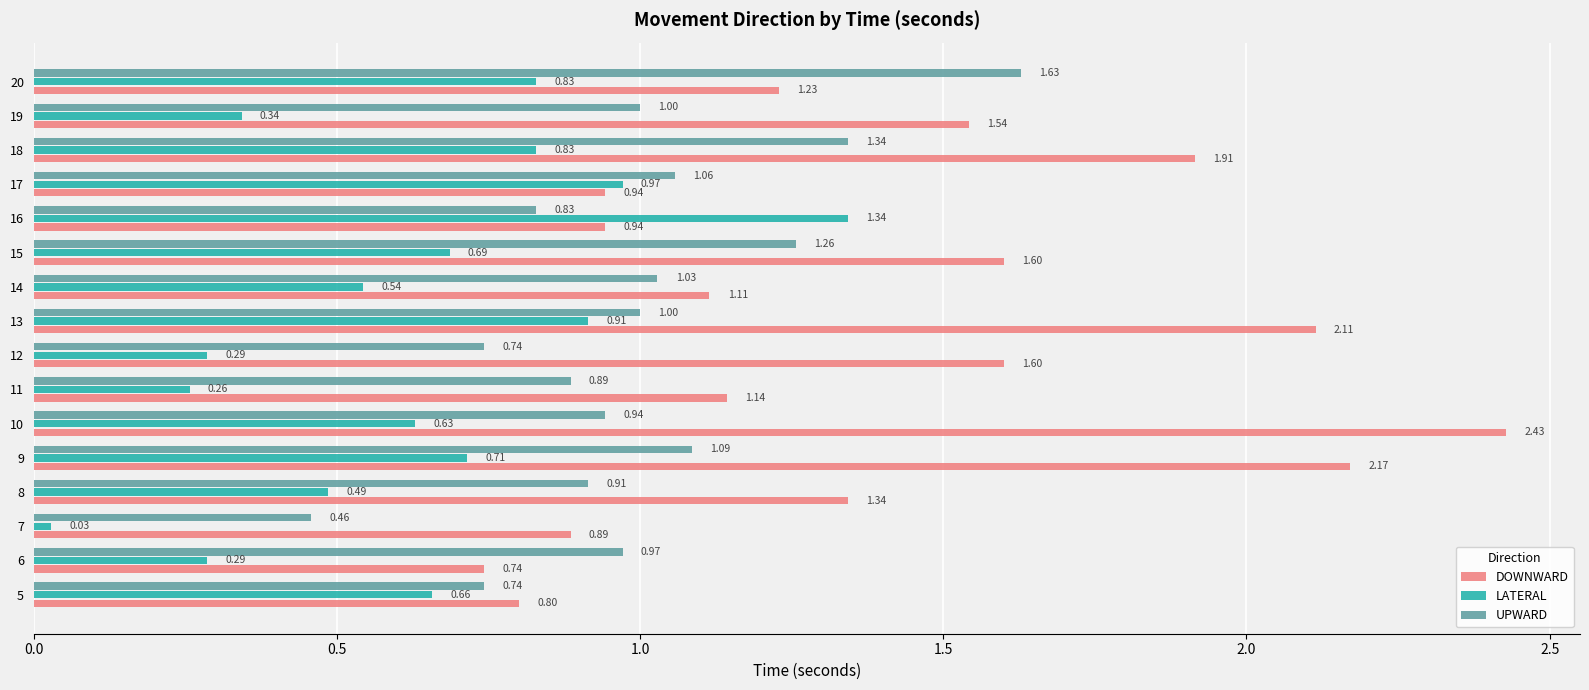

What is the total value across all series at 13?

4.0